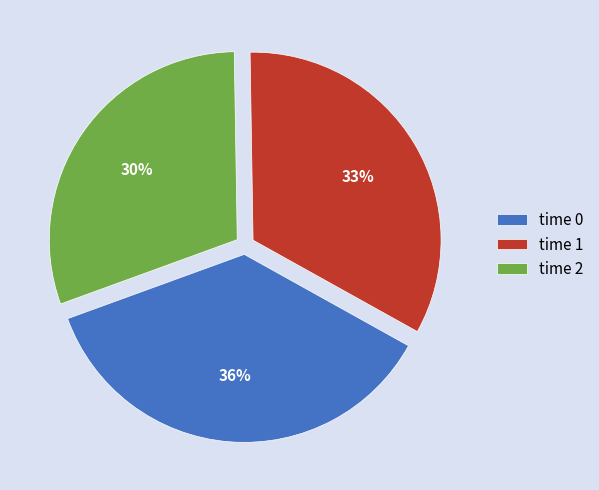

To the nearest percent, what portion does time 1 represent?

33%